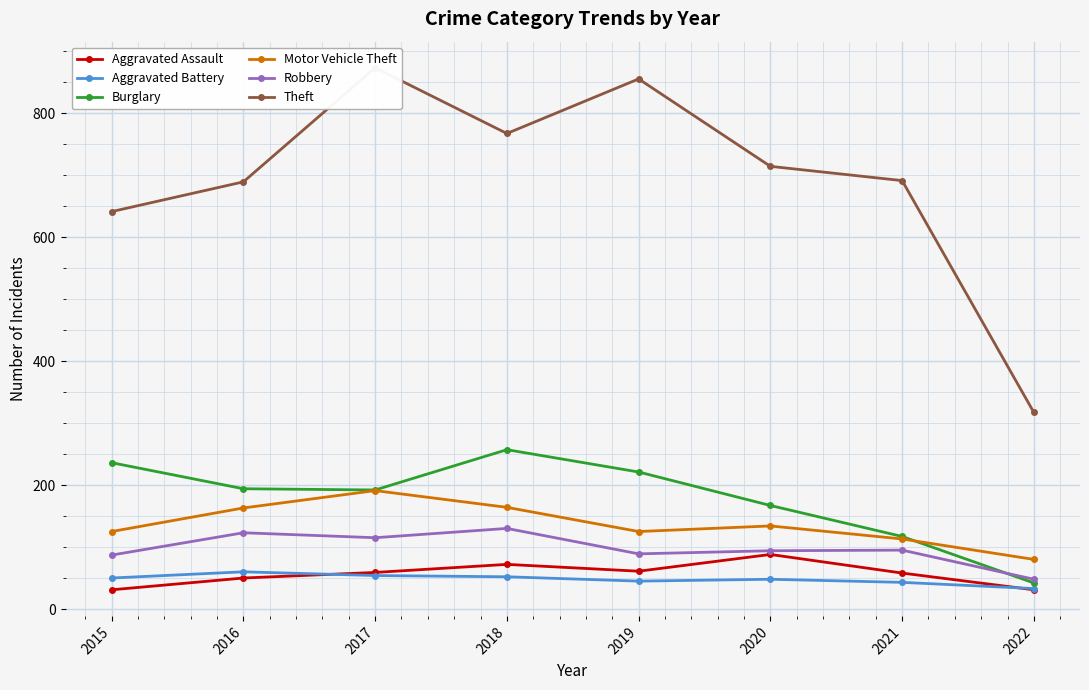

Which has a higher value, 2015 or 2020?

2020